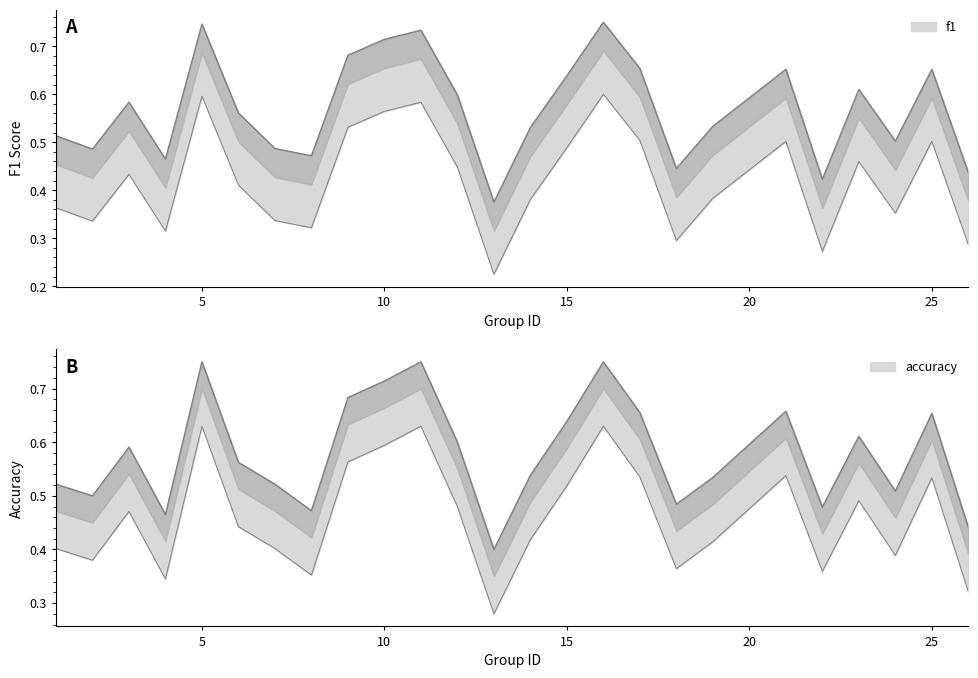

At how many categories does at least one series exceed 0?

25